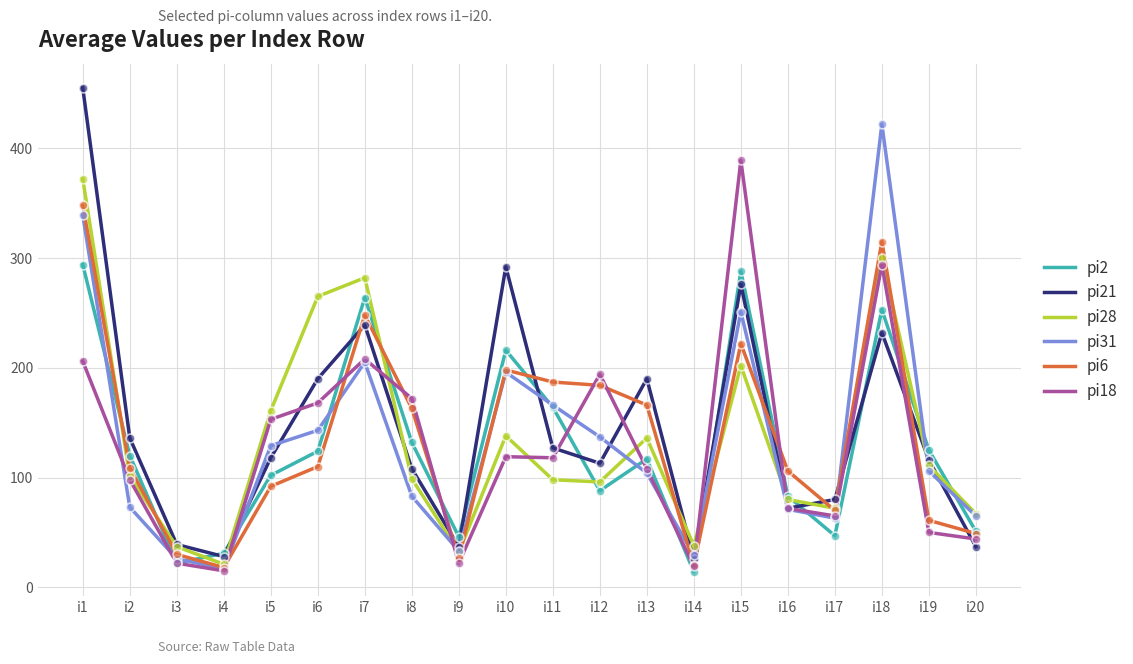

At which category is the sum across all series the highest?

i1